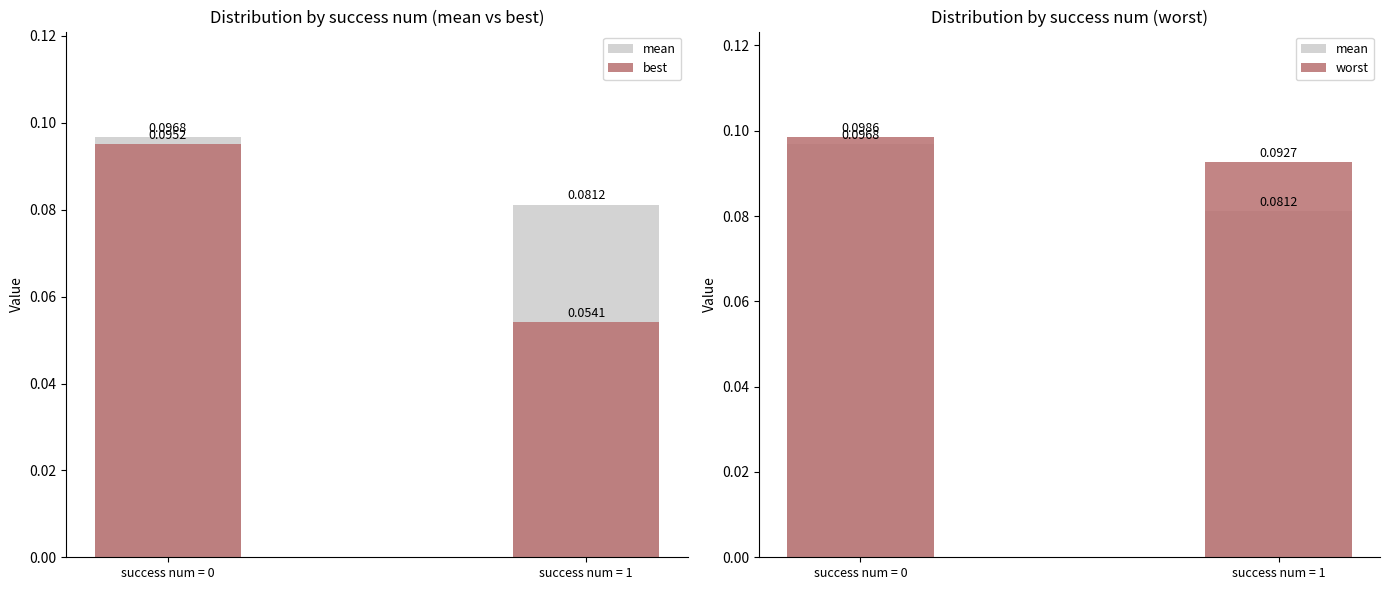

Between success num = 0 and success num = 1, which series saw the biggest shift?

best